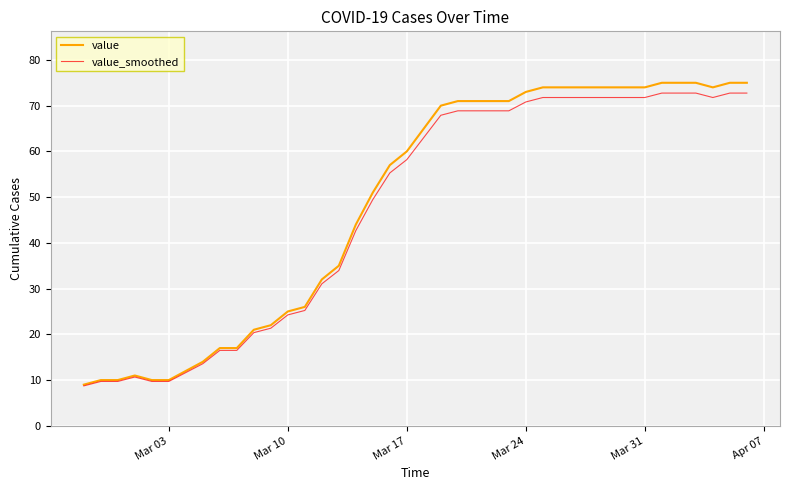

Does the chart have visible grid lines?

Yes